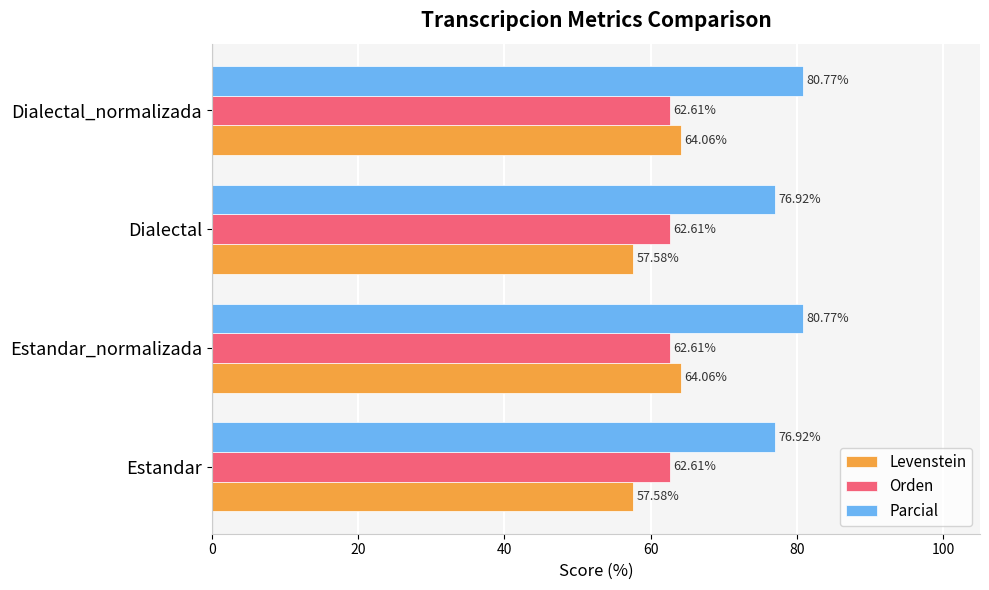

At Estandar, list the series in order from largest to smallest.

Parcial, Orden, Levenstein